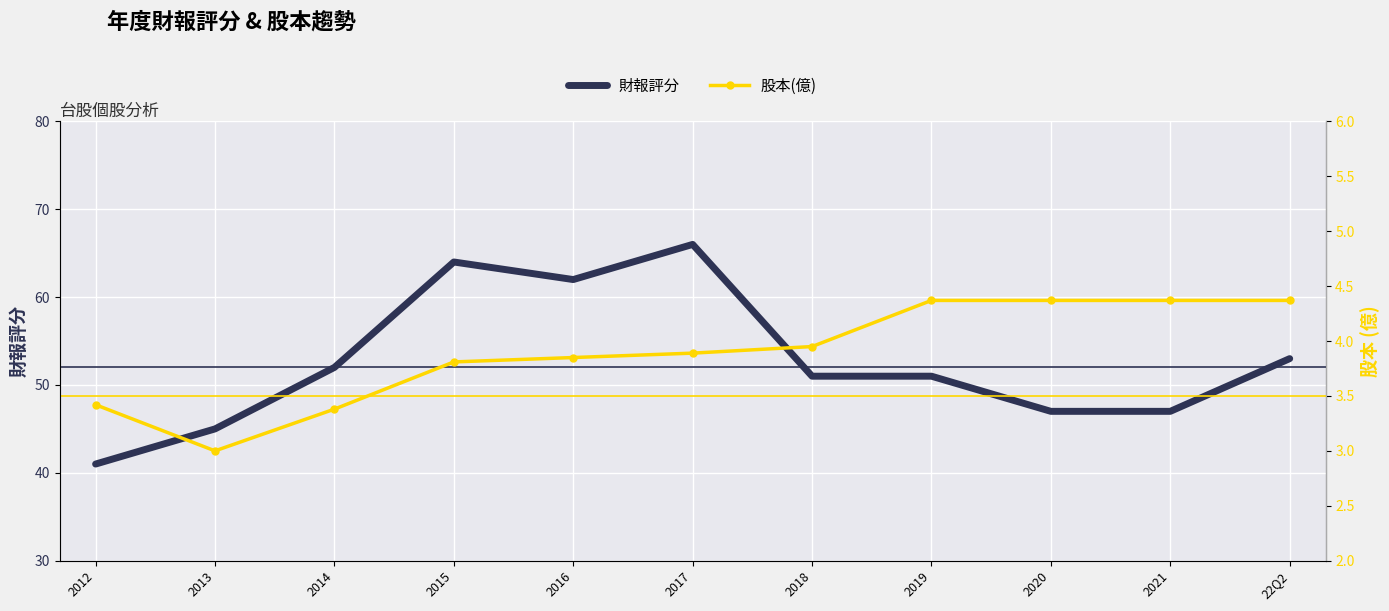

Which category has the highest value in the 股本(億) series?

2019